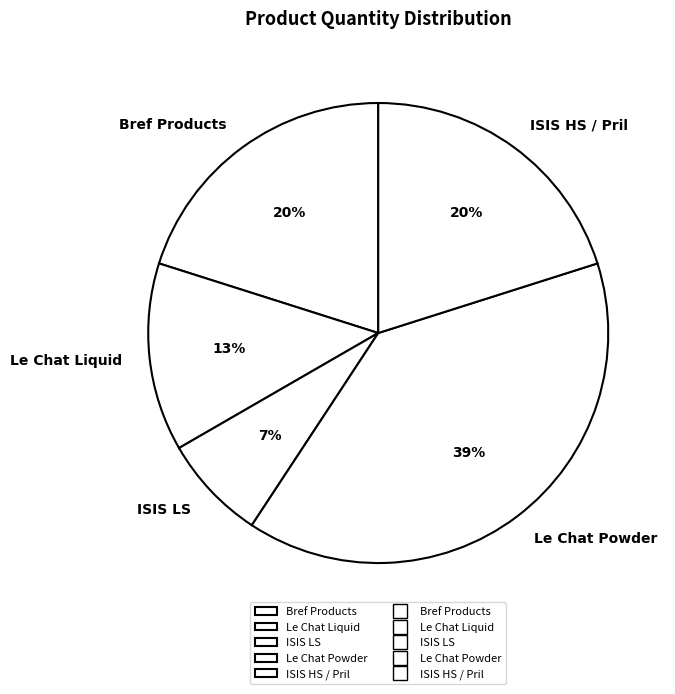

Does Le Chat Powder represent more than half of the total?

No